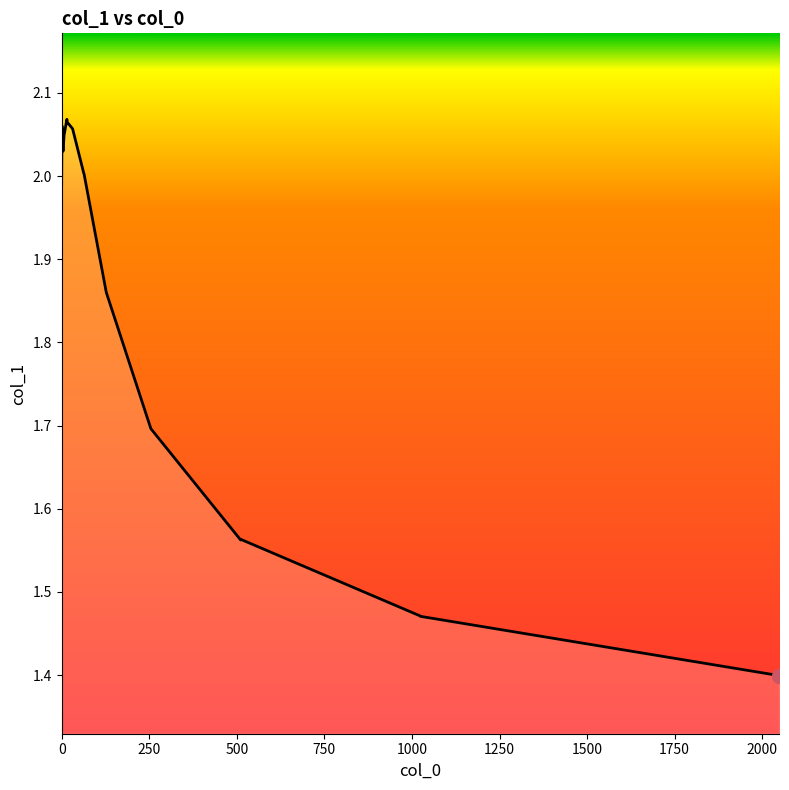

What is the average value?

1.8